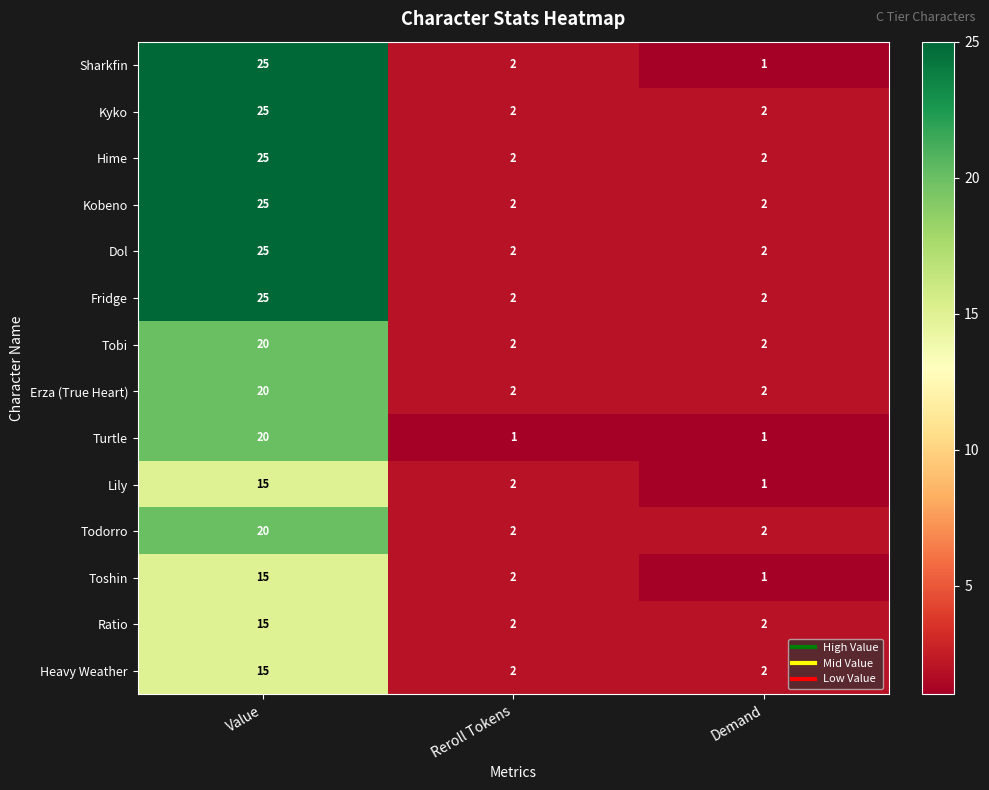

What is the difference between the maximum and second lowest values in the Ratio series?

13